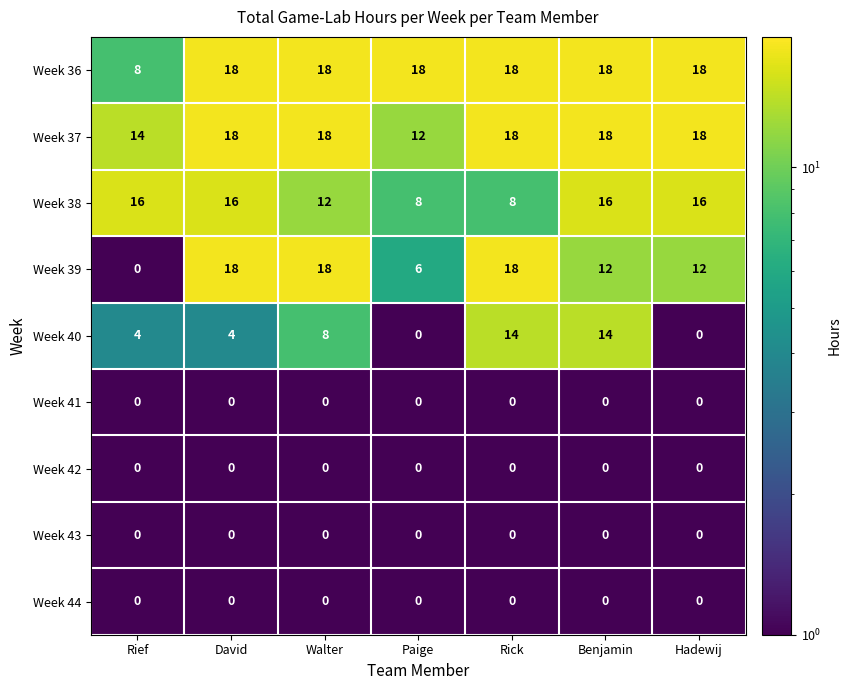

Is it true that Week 40 equals 0 at Paige?

True